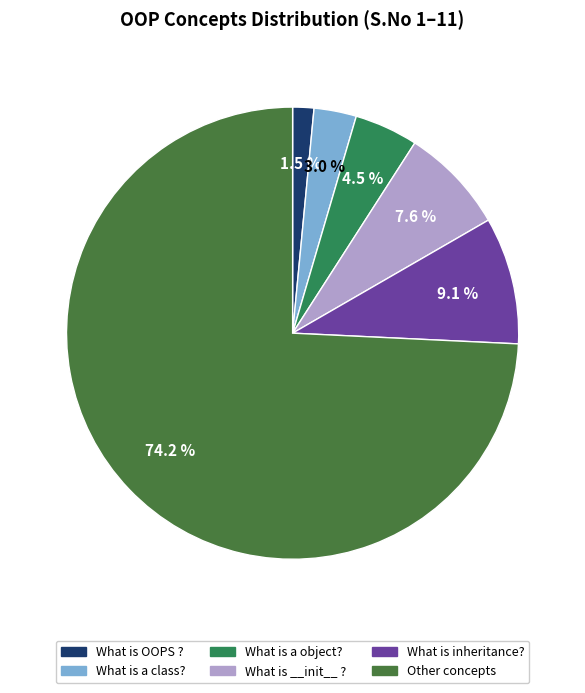

Count the number of slices in the pie.

6